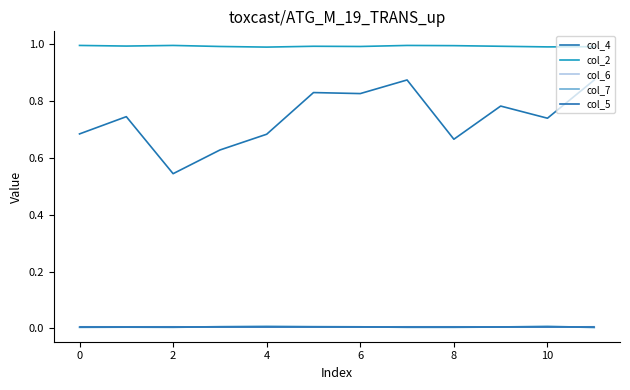

Does the chart have visible grid lines?

No